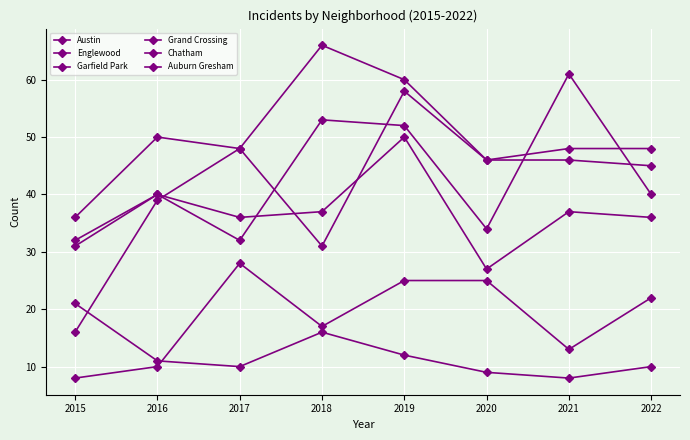

True or false: Chatham and Garfield Park cross at least once.

False